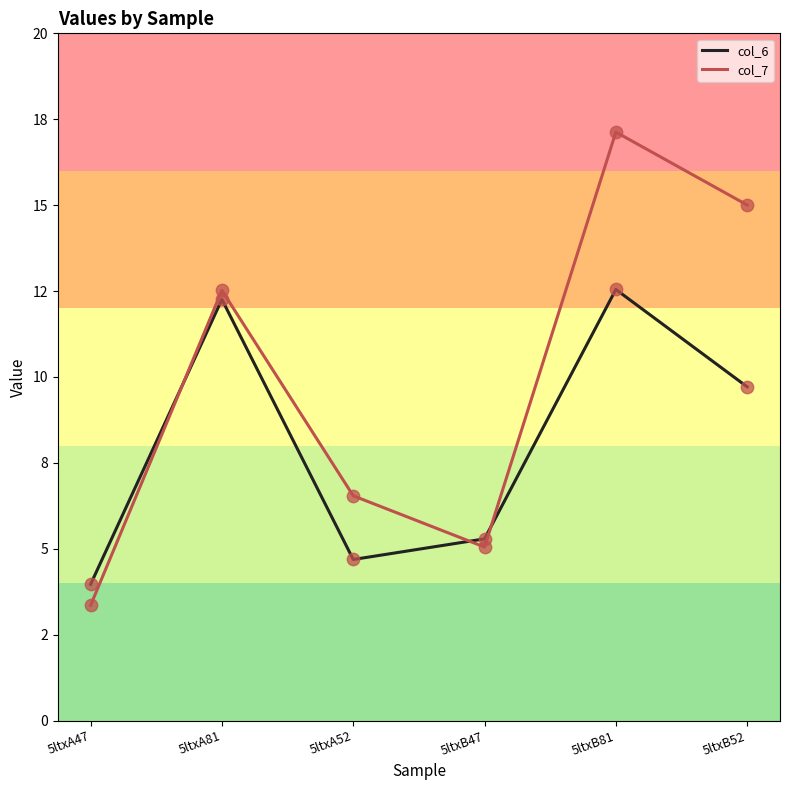

What is the total value across all series at 5ltxA47?

7.3